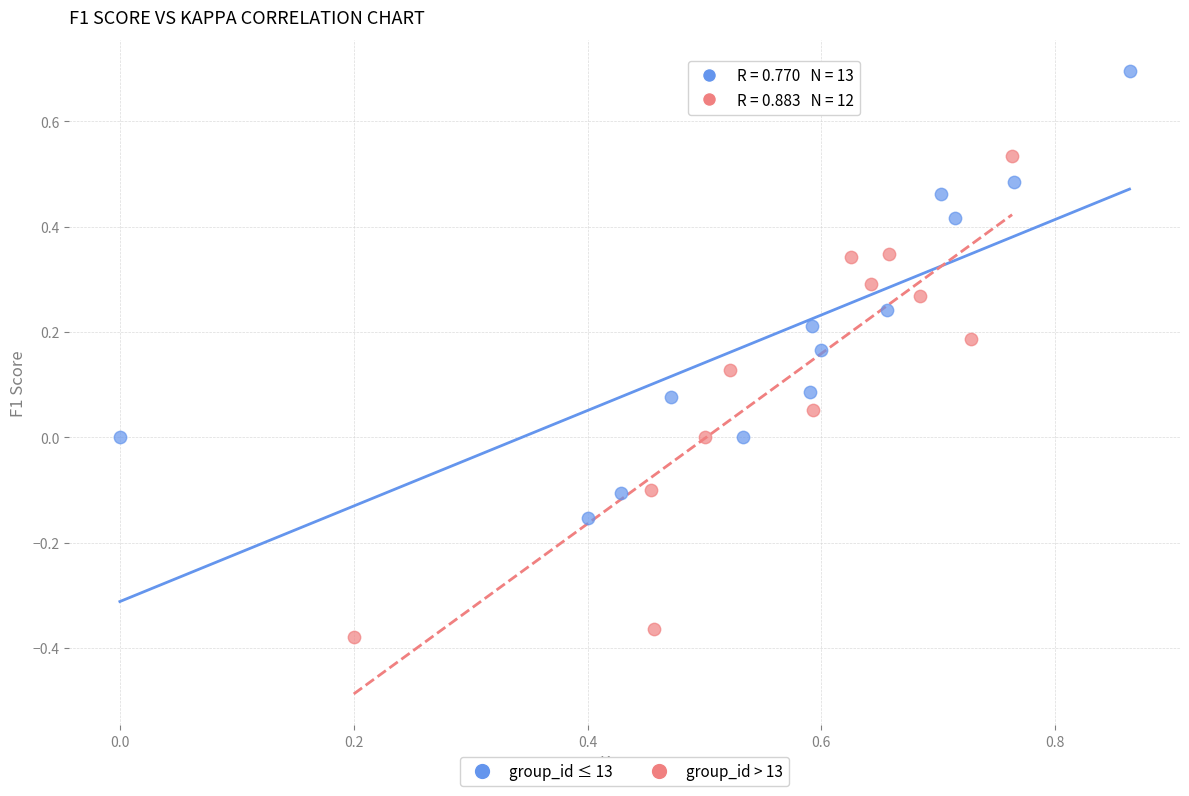

Which series reaches the maximum Y coordinate?

group_id ≤ 13